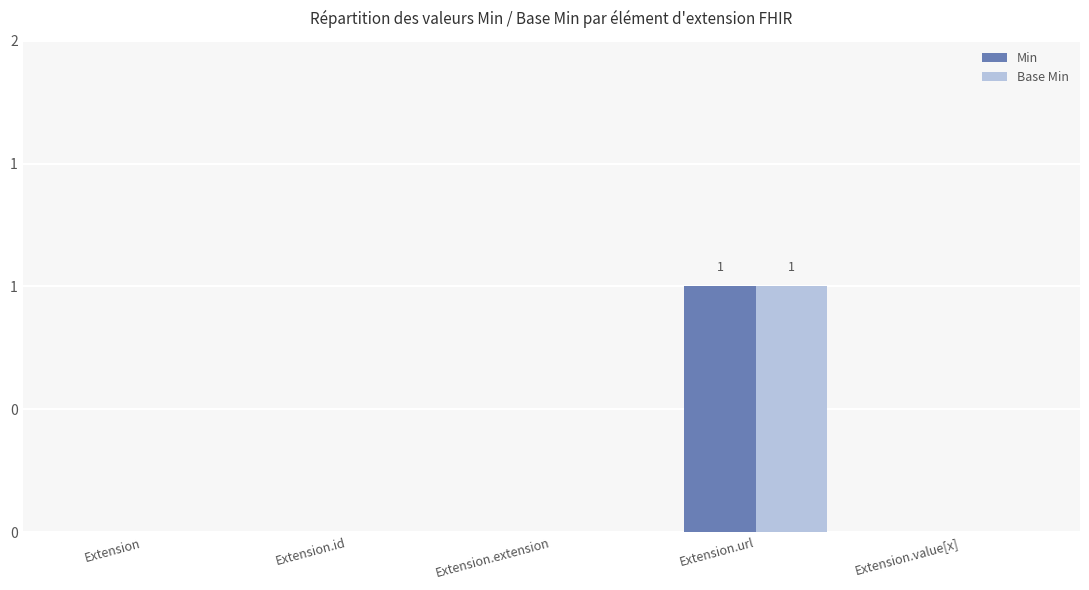

Which has a higher value, Extension.url or Extension.id?

Extension.url